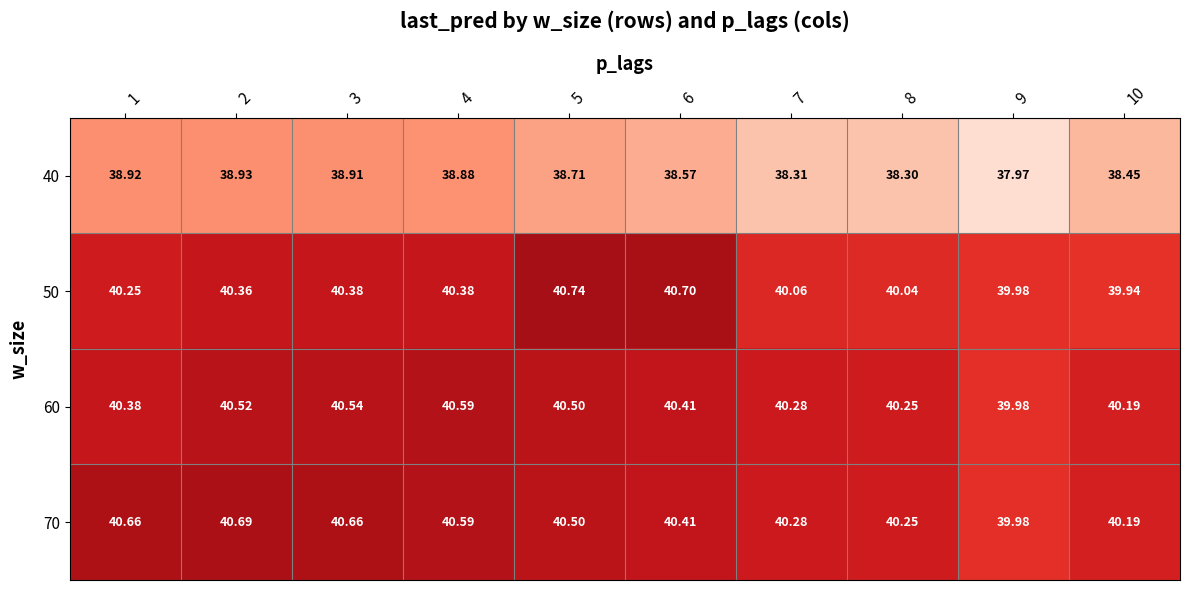

At which category is the sum across all series the highest?

2